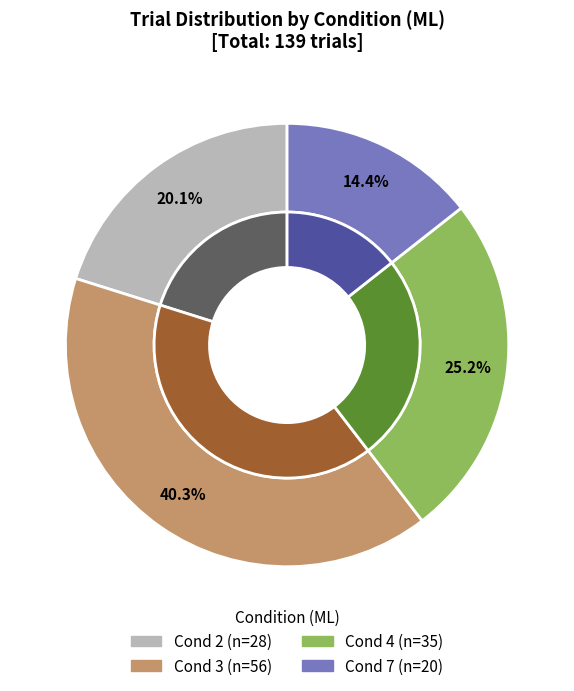

Rank the categories by value from lowest to highest.

Cond 7, Cond 2, Cond 4, Cond 3